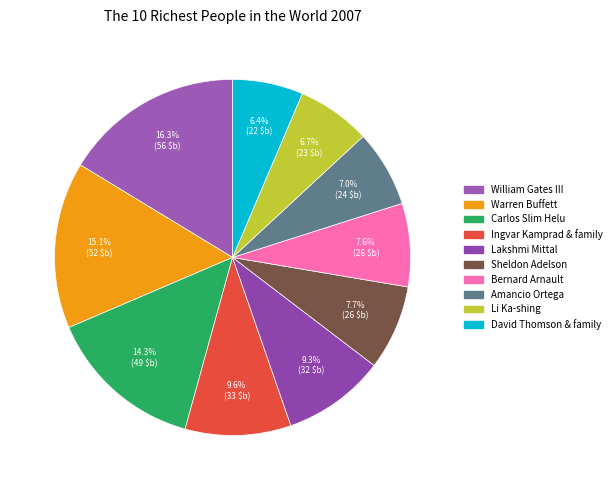

Which category has the biggest portion of the pie?

William Gates III